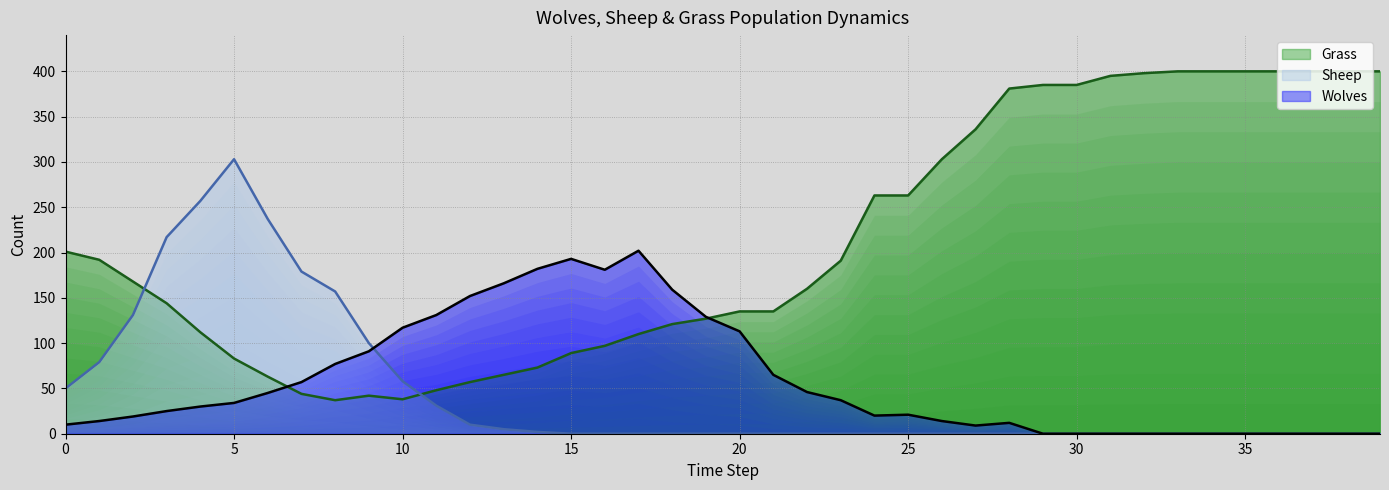

Between 31 and 32, which series saw the biggest shift?

Grass (line)